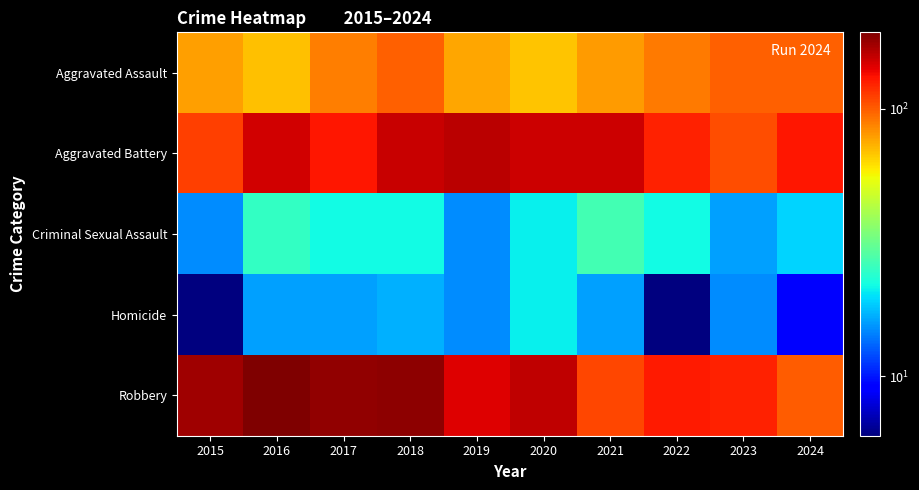

What is the maximum value shown in the chart?

193